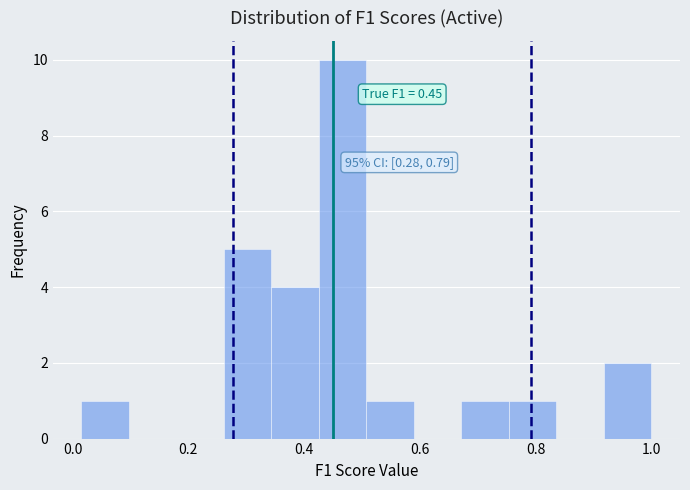

Over which range of the x-axis is the bar tallest?

0.42 to 0.50